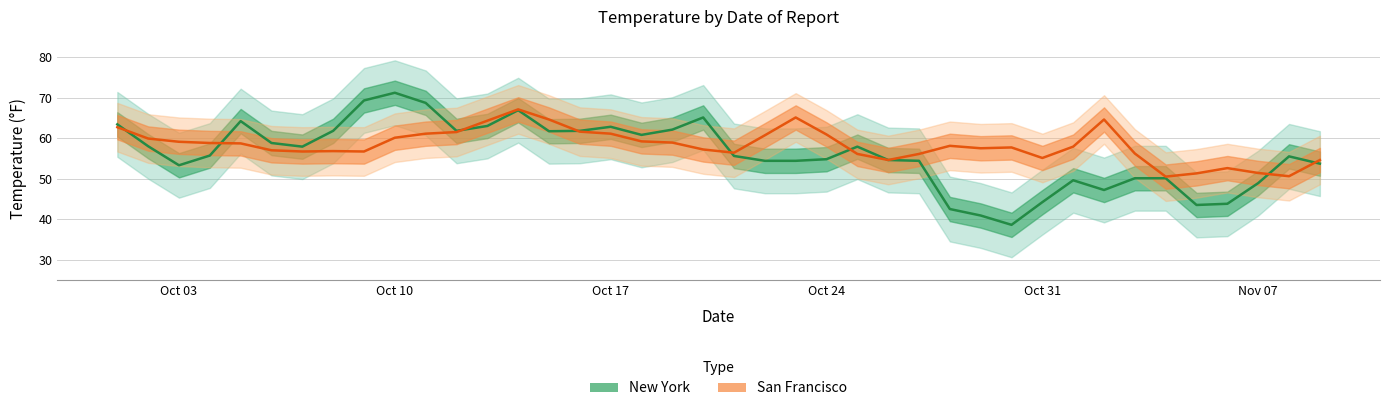

Which series has the widest spread of values?

New York